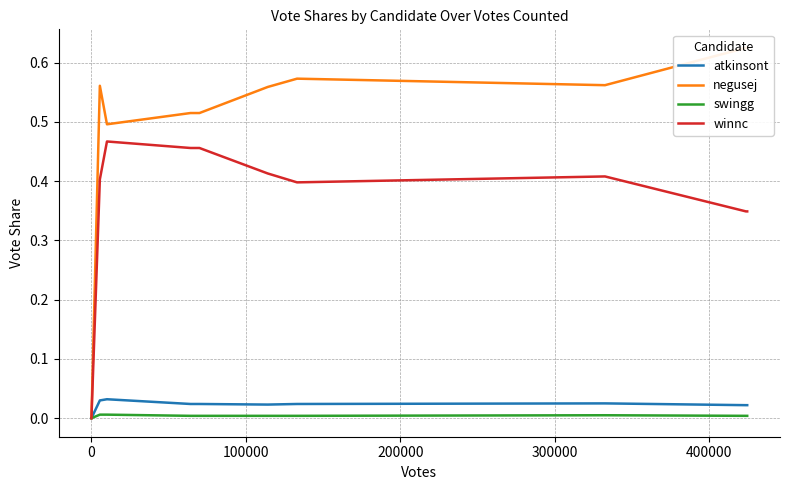

True or false: winnc has more than 0 points higher than both neighbors.

True